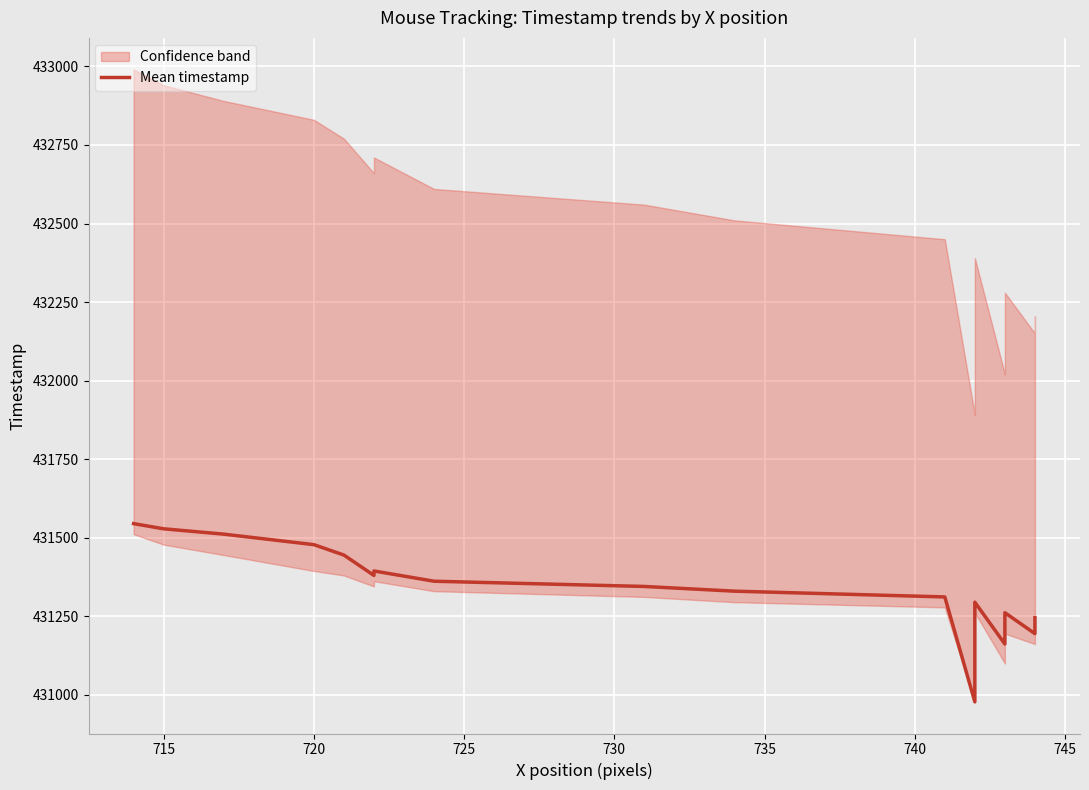

What is the difference between the maximum and minimum values?

567.2